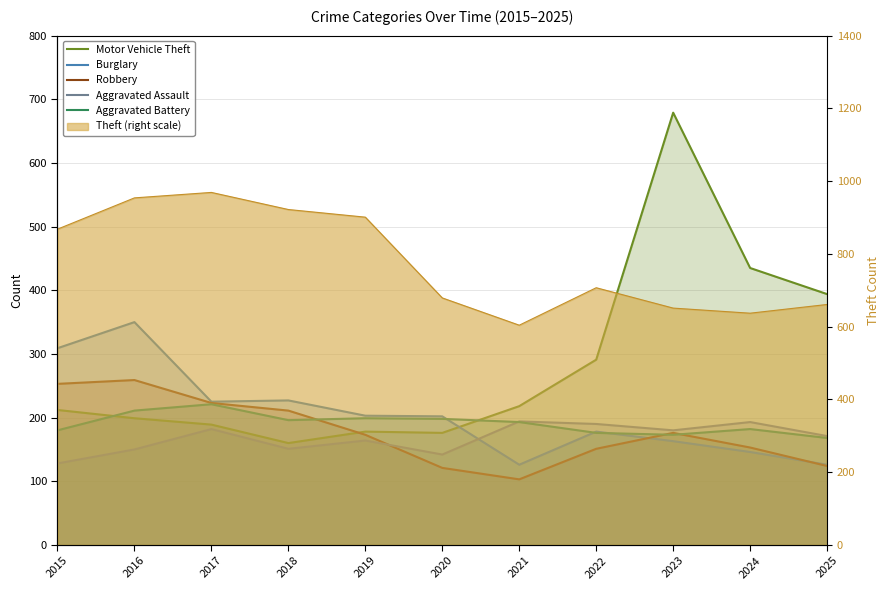

At which label does Aggravated Battery reach its minimum?

2025